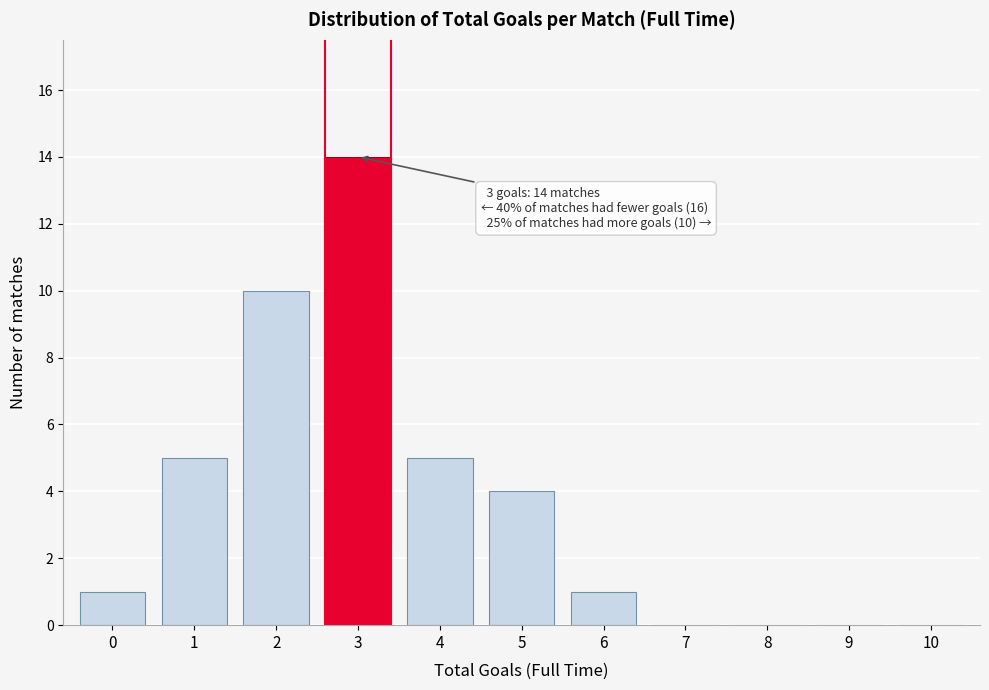

Reading left to right, what are all the values shown in this chart?

0=1	1=5	2=10	3=14	4=5	5=4	6=1	7=0	8=0	9=0	10=0